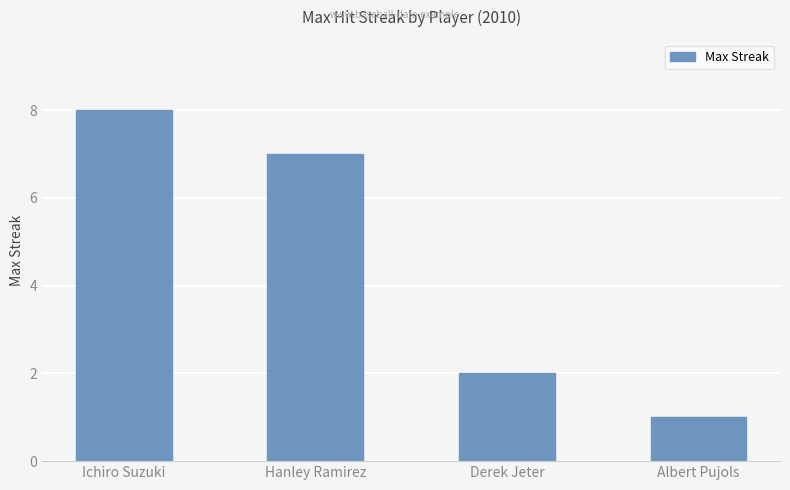

What is the sum of the values at Derek Jeter and Albert Pujols?

3